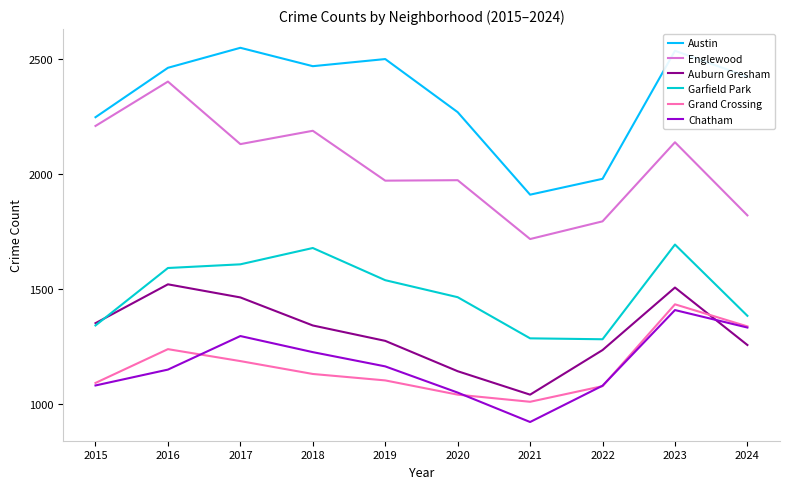

Is it true that Garfield Park equals 1715 at 2021?

False